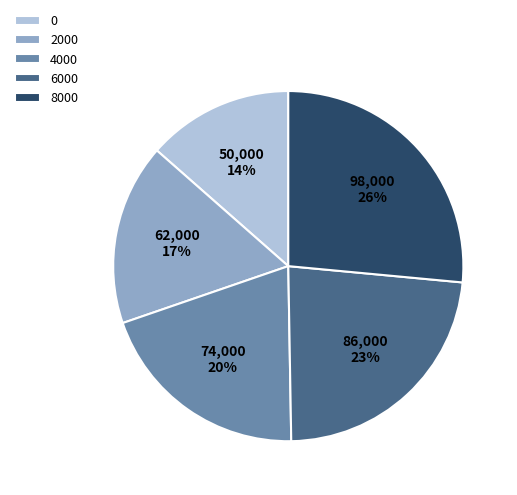

Which category has the biggest portion of the pie?

8000